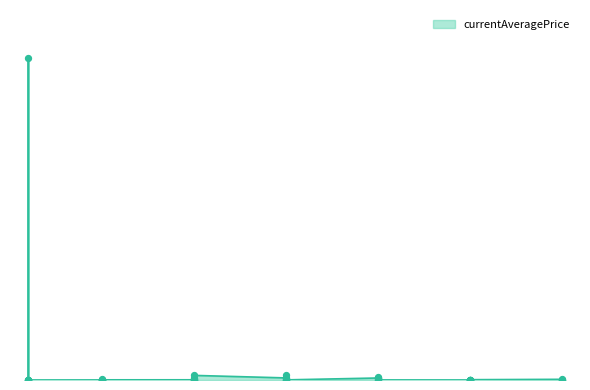

Between 5 and 5, which is larger?

5